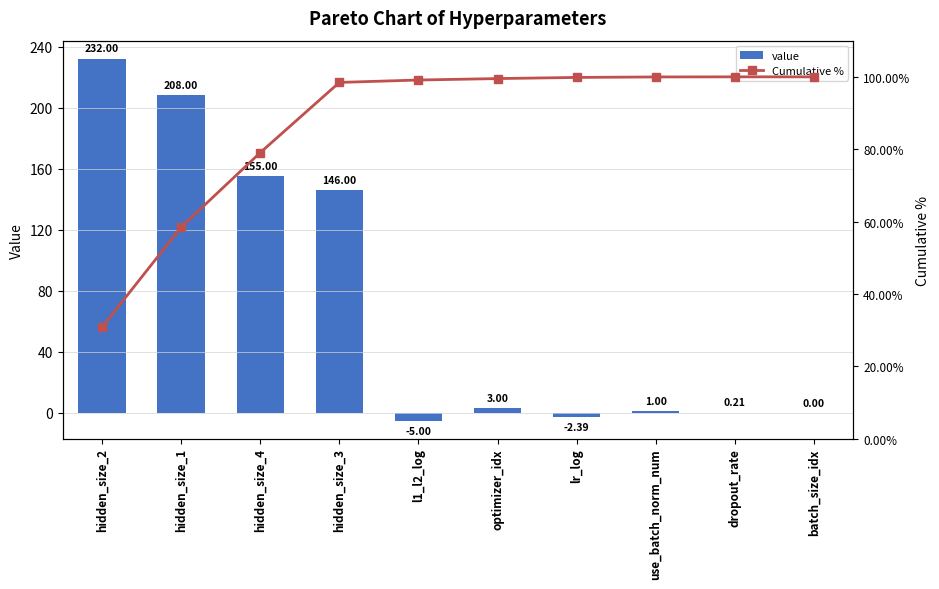

Is it true that value equals 86.8 at hidden_size_4?

False